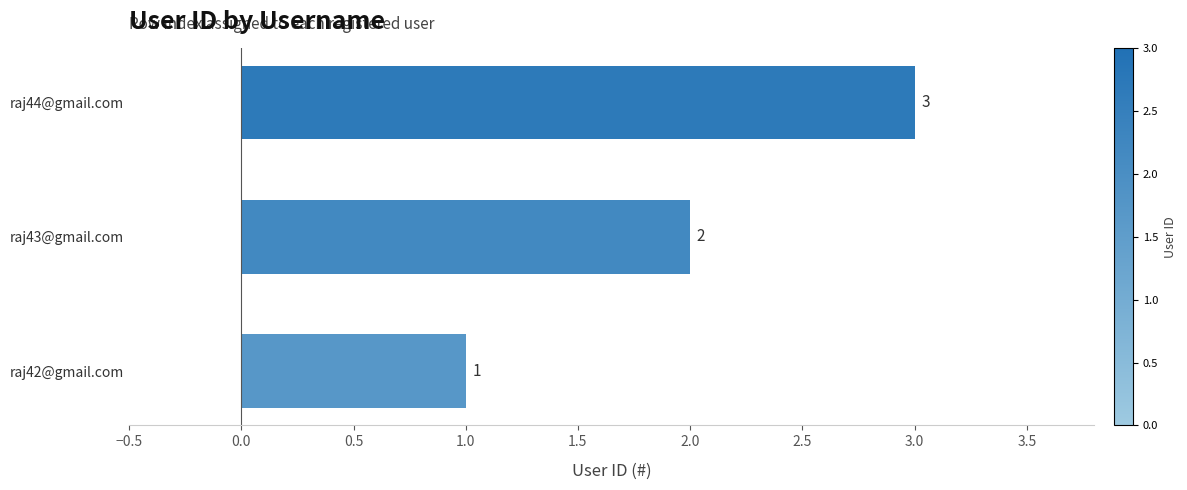

What is the sum of the values at raj42@gmail.com and raj44@gmail.com?

4